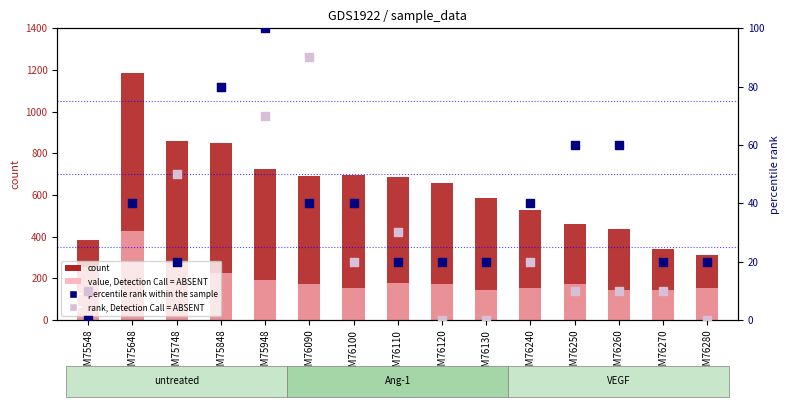

What are all the series names shown in the legend?

count, value, Detection Call = ABSENT, percentile rank within the sample, rank, Detection Call = ABSENT